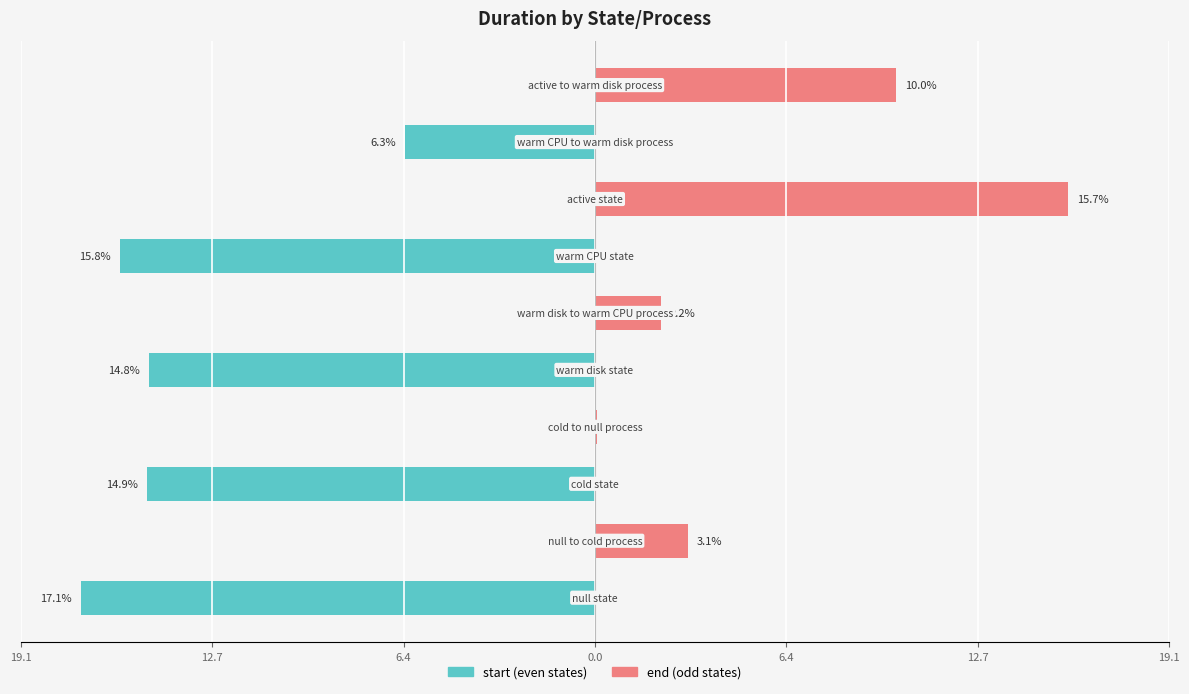

What is the value of the start (even states) bar at the 9th from the left?

-6.3